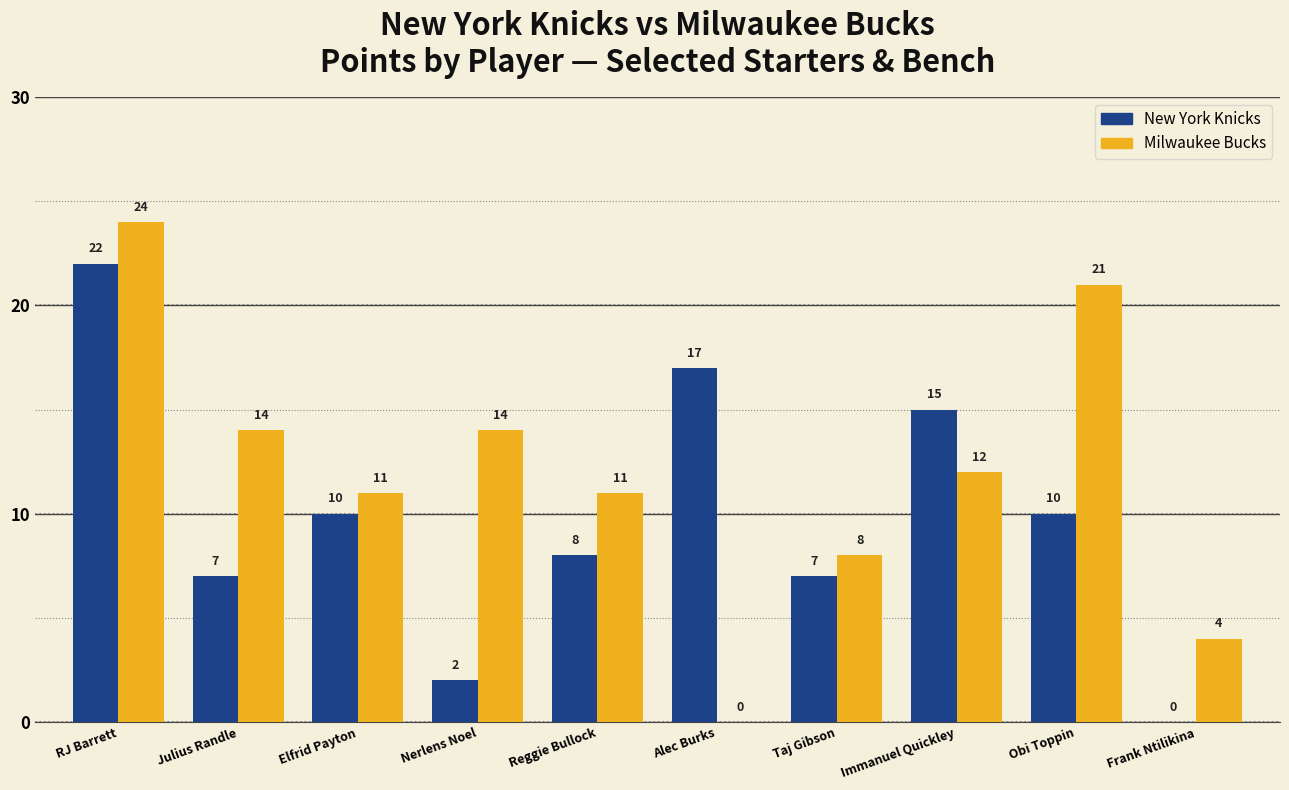

The Milwaukee Bucks series shows 7 at Frank Ntilikina. True or false?

False